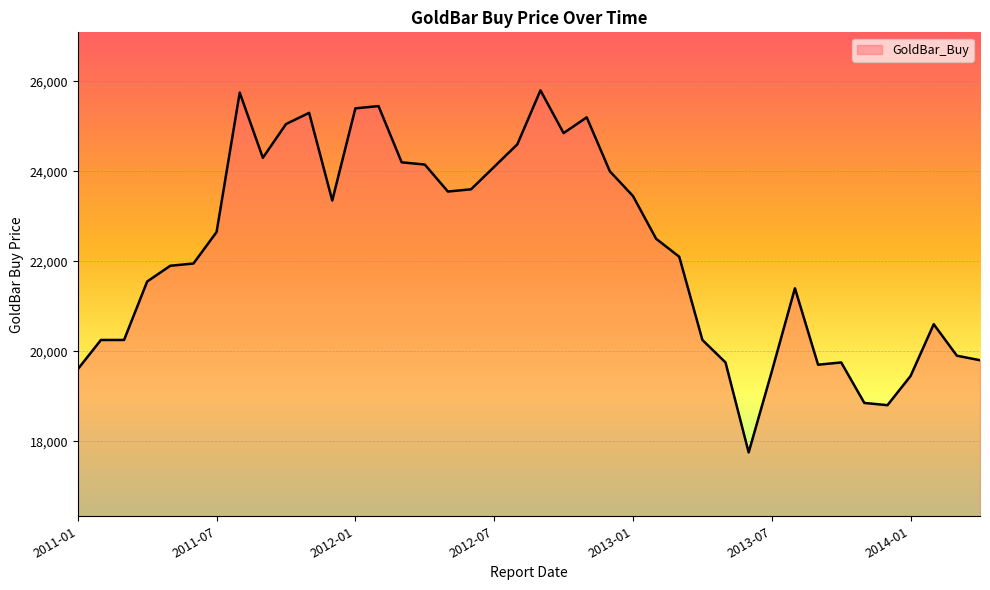

What is the maximum value shown in the chart?

25800